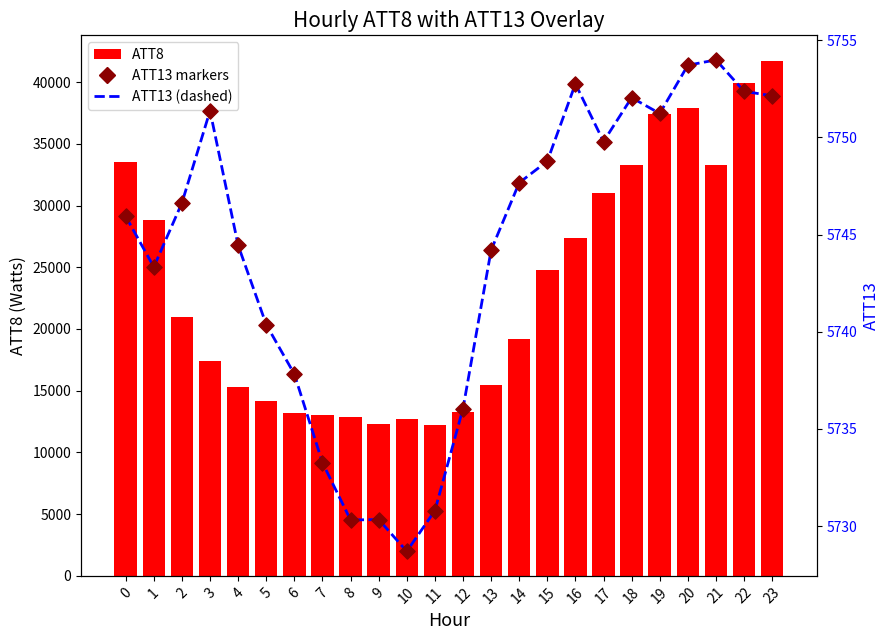

Is the value of ATT13 markers at 19 greater than the value of ATT8 at 0?

No